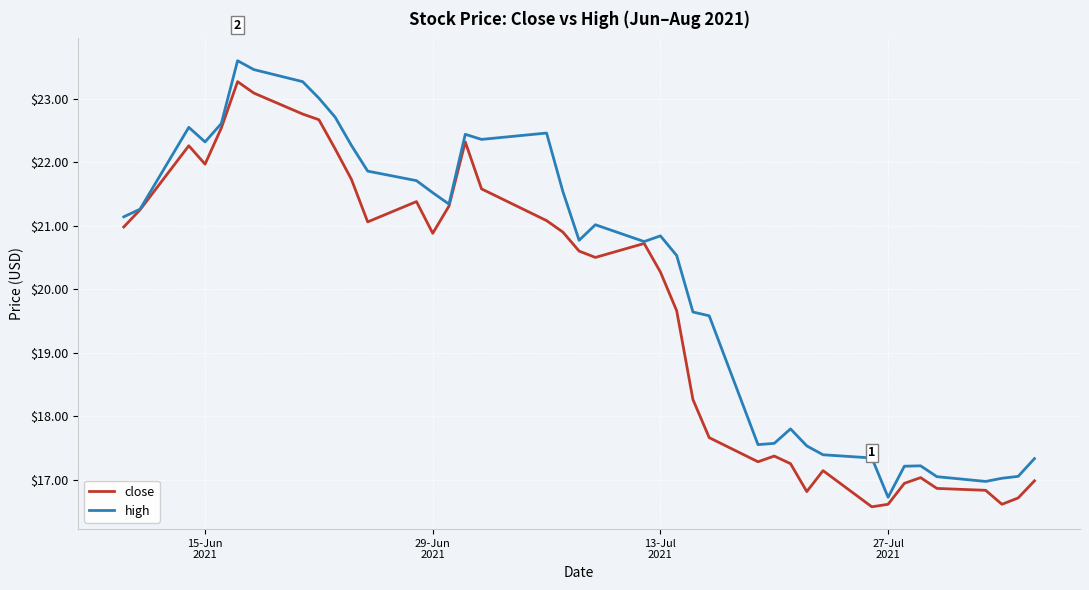

Which series has the largest total across all categories?

high